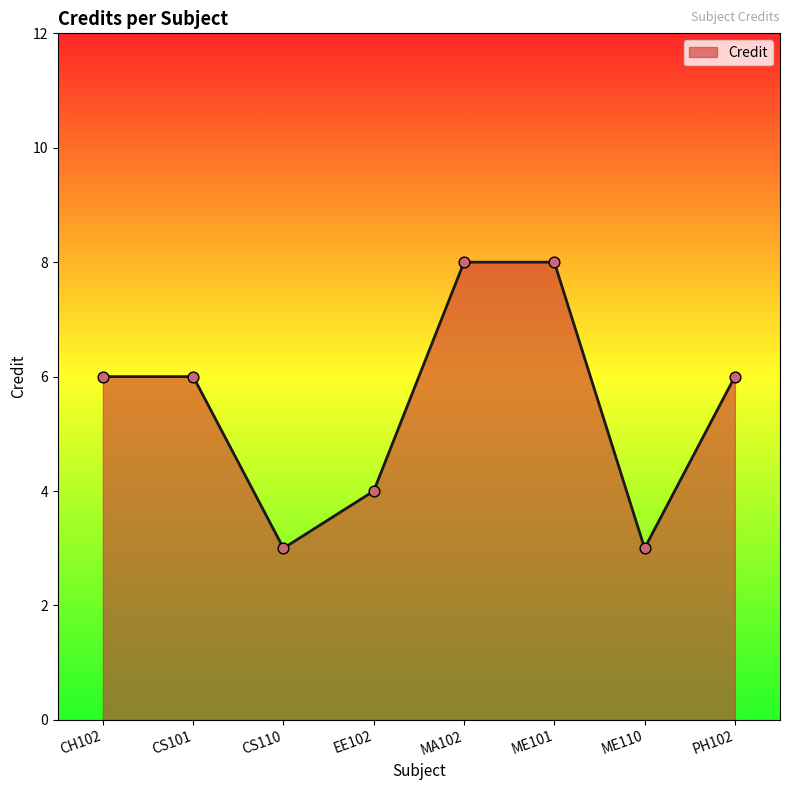

Between CS110 and CH102, which is larger?

CH102